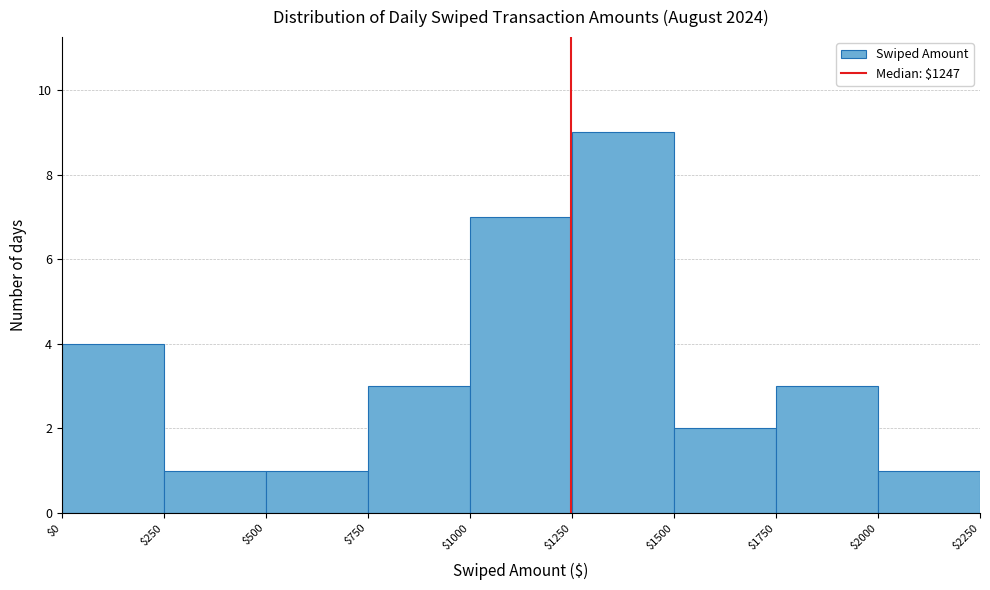

Over which range of the x-axis is the bar tallest?

$1250 to $1500